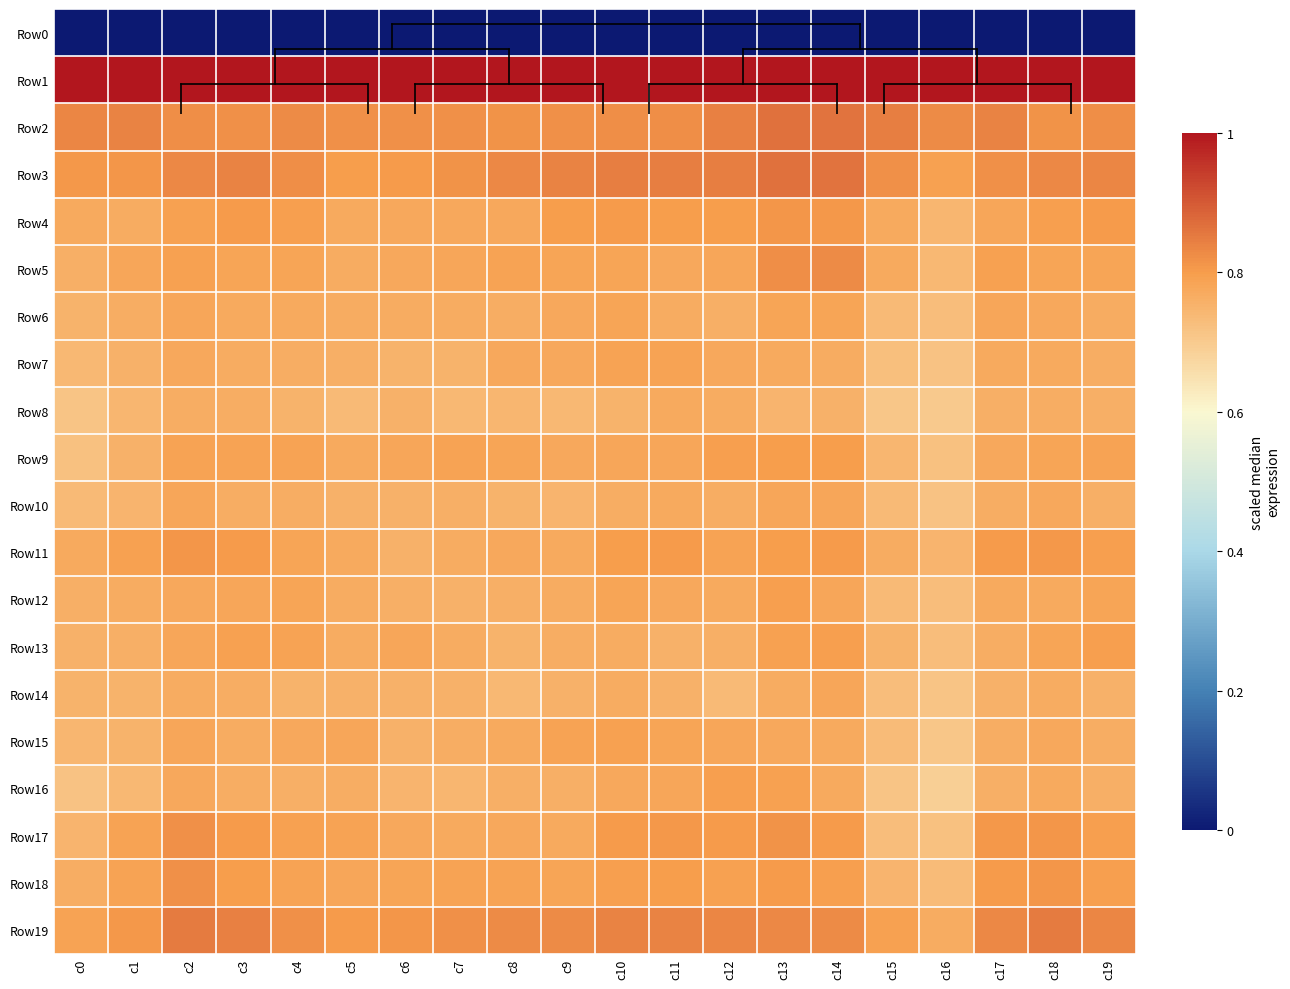

Reading right to left, what are all the values shown in this chart?

Row0: c19=0.0	c18=0.0	c17=0.0	c16=0.0	c15=0.0	c14=0.0	c13=0.0	c12=0.0	c11=0.0	c10=0.0	c9=0.0	c8=0.0	c7=0.0	c6=0.0	c5=0.0	c4=0.0	c3=0.0	c2=0.0	c1=0.0	c0=0.0
Row1: c19=1.0	c18=1.0	c17=1.0	c16=1.0	c15=1.0	c14=1.0	c13=1.0	c12=1.0	c11=1.0	c10=1.0	c9=1.0	c8=1.0	c7=1.0	c6=1.0	c5=1.0	c4=1.0	c3=1.0	c2=1.0	c1=1.0	c0=1.0
Row2: c19=0.8	c18=0.8	c17=0.8	c16=0.8	c15=0.8	c14=0.9	c13=0.9	c12=0.8	c11=0.8	c10=0.8	c9=0.8	c8=0.8	c7=0.8	c6=0.8	c5=0.8	c4=0.8	c3=0.8	c2=0.8	c1=0.8	c0=0.8
Row3: c19=0.8	c18=0.8	c17=0.8	c16=0.8	c15=0.8	c14=0.9	c13=0.9	c12=0.8	c11=0.8	c10=0.8	c9=0.8	c8=0.8	c7=0.8	c6=0.8	c5=0.8	c4=0.8	c3=0.8	c2=0.8	c1=0.8	c0=0.8
Row4: c19=0.8	c18=0.8	c17=0.8	c16=0.7	c15=0.8	c14=0.8	c13=0.8	c12=0.8	c11=0.8	c10=0.8	c9=0.8	c8=0.8	c7=0.8	c6=0.8	c5=0.8	c4=0.8	c3=0.8	c2=0.8	c1=0.8	c0=0.8
Row5: c19=0.8	c18=0.8	c17=0.8	c16=0.7	c15=0.8	c14=0.8	c13=0.8	c12=0.8	c11=0.8	c10=0.8	c9=0.8	c8=0.8	c7=0.8	c6=0.8	c5=0.8	c4=0.8	c3=0.8	c2=0.8	c1=0.8	c0=0.8
Row6: c19=0.8	c18=0.8	c17=0.8	c16=0.7	c15=0.7	c14=0.8	c13=0.8	c12=0.8	c11=0.8	c10=0.8	c9=0.8	c8=0.8	c7=0.8	c6=0.8	c5=0.8	c4=0.8	c3=0.8	c2=0.8	c1=0.8	c0=0.8
Row7: c19=0.8	c18=0.8	c17=0.8	c16=0.7	c15=0.7	c14=0.8	c13=0.8	c12=0.8	c11=0.8	c10=0.8	c9=0.8	c8=0.8	c7=0.8	c6=0.8	c5=0.8	c4=0.8	c3=0.8	c2=0.8	c1=0.8	c0=0.7
Row8: c19=0.8	c18=0.8	c17=0.8	c16=0.7	c15=0.7	c14=0.8	c13=0.7	c12=0.8	c11=0.8	c10=0.8	c9=0.7	c8=0.7	c7=0.7	c6=0.8	c5=0.7	c4=0.8	c3=0.8	c2=0.8	c1=0.7	c0=0.7
Row9: c19=0.8	c18=0.8	c17=0.8	c16=0.7	c15=0.7	c14=0.8	c13=0.8	c12=0.8	c11=0.8	c10=0.8	c9=0.8	c8=0.8	c7=0.8	c6=0.8	c5=0.8	c4=0.8	c3=0.8	c2=0.8	c1=0.8	c0=0.7
Row10: c19=0.8	c18=0.8	c17=0.8	c16=0.7	c15=0.7	c14=0.8	c13=0.8	c12=0.8	c11=0.8	c10=0.8	c9=0.7	c8=0.8	c7=0.8	c6=0.8	c5=0.8	c4=0.8	c3=0.8	c2=0.8	c1=0.7	c0=0.7
Row11: c19=0.8	c18=0.8	c17=0.8	c16=0.7	c15=0.8	c14=0.8	c13=0.8	c12=0.8	c11=0.8	c10=0.8	c9=0.8	c8=0.8	c7=0.8	c6=0.8	c5=0.8	c4=0.8	c3=0.8	c2=0.8	c1=0.8	c0=0.8
Row12: c19=0.8	c18=0.8	c17=0.8	c16=0.7	c15=0.7	c14=0.8	c13=0.8	c12=0.8	c11=0.8	c10=0.8	c9=0.8	c8=0.8	c7=0.8	c6=0.8	c5=0.8	c4=0.8	c3=0.8	c2=0.8	c1=0.8	c0=0.8
Row13: c19=0.8	c18=0.8	c17=0.8	c16=0.7	c15=0.8	c14=0.8	c13=0.8	c12=0.8	c11=0.8	c10=0.8	c9=0.8	c8=0.8	c7=0.8	c6=0.8	c5=0.8	c4=0.8	c3=0.8	c2=0.8	c1=0.8	c0=0.8
Row14: c19=0.8	c18=0.8	c17=0.8	c16=0.7	c15=0.7	c14=0.8	c13=0.8	c12=0.7	c11=0.8	c10=0.8	c9=0.8	c8=0.7	c7=0.8	c6=0.8	c5=0.8	c4=0.8	c3=0.8	c2=0.8	c1=0.8	c0=0.8
Row15: c19=0.8	c18=0.8	c17=0.8	c16=0.7	c15=0.7	c14=0.8	c13=0.8	c12=0.8	c11=0.8	c10=0.8	c9=0.8	c8=0.8	c7=0.8	c6=0.8	c5=0.8	c4=0.8	c3=0.8	c2=0.8	c1=0.8	c0=0.7
Row16: c19=0.8	c18=0.8	c17=0.8	c16=0.7	c15=0.7	c14=0.8	c13=0.8	c12=0.8	c11=0.8	c10=0.8	c9=0.8	c8=0.8	c7=0.7	c6=0.7	c5=0.8	c4=0.8	c3=0.8	c2=0.8	c1=0.7	c0=0.7
Row17: c19=0.8	c18=0.8	c17=0.8	c16=0.7	c15=0.7	c14=0.8	c13=0.8	c12=0.8	c11=0.8	c10=0.8	c9=0.8	c8=0.8	c7=0.8	c6=0.8	c5=0.8	c4=0.8	c3=0.8	c2=0.8	c1=0.8	c0=0.7
Row18: c19=0.8	c18=0.8	c17=0.8	c16=0.7	c15=0.7	c14=0.8	c13=0.8	c12=0.8	c11=0.8	c10=0.8	c9=0.8	c8=0.8	c7=0.8	c6=0.8	c5=0.8	c4=0.8	c3=0.8	c2=0.8	c1=0.8	c0=0.8
Row19: c19=0.8	c18=0.8	c17=0.8	c16=0.8	c15=0.8	c14=0.8	c13=0.8	c12=0.8	c11=0.8	c10=0.8	c9=0.8	c8=0.8	c7=0.8	c6=0.8	c5=0.8	c4=0.8	c3=0.8	c2=0.9	c1=0.8	c0=0.8